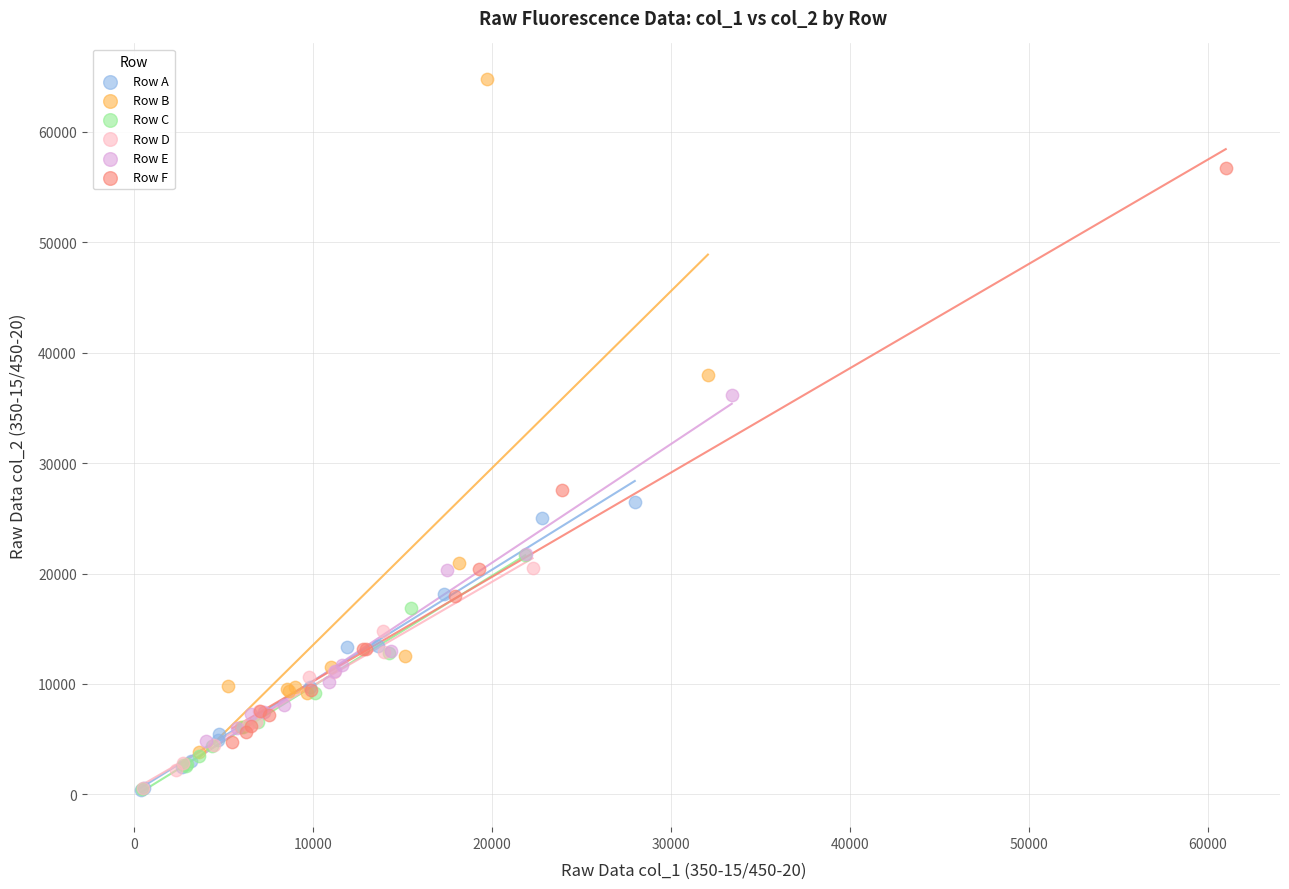

Which series has the widest spread of Y values?

Row B